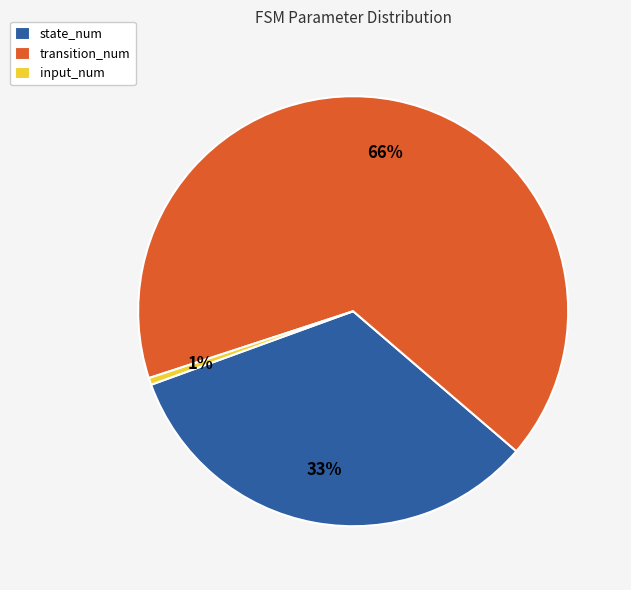

What is the smallest slice in the pie chart?

input_num